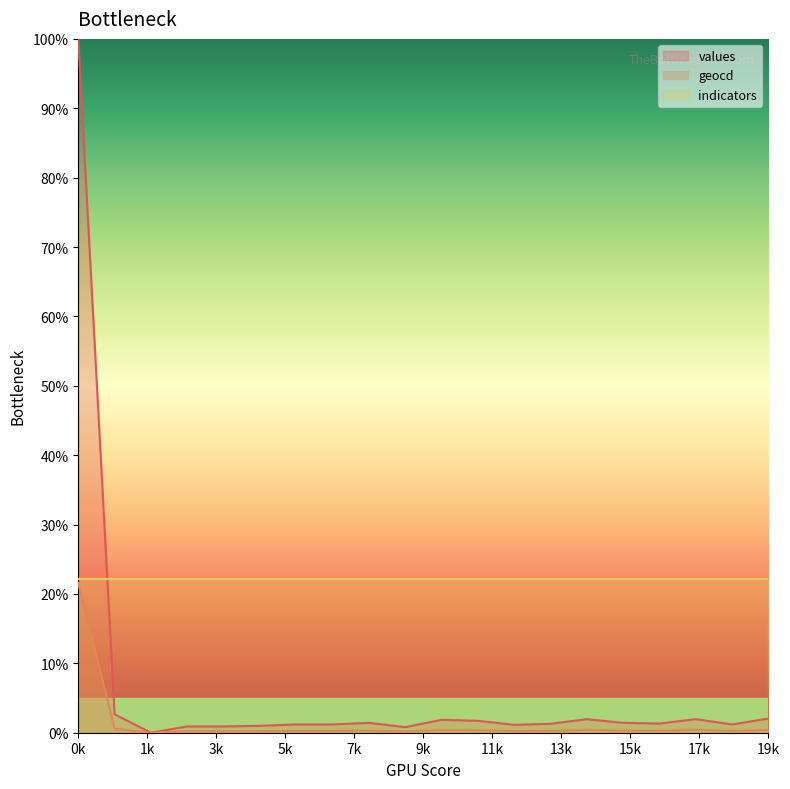

What is the greatest value displayed?

100.0